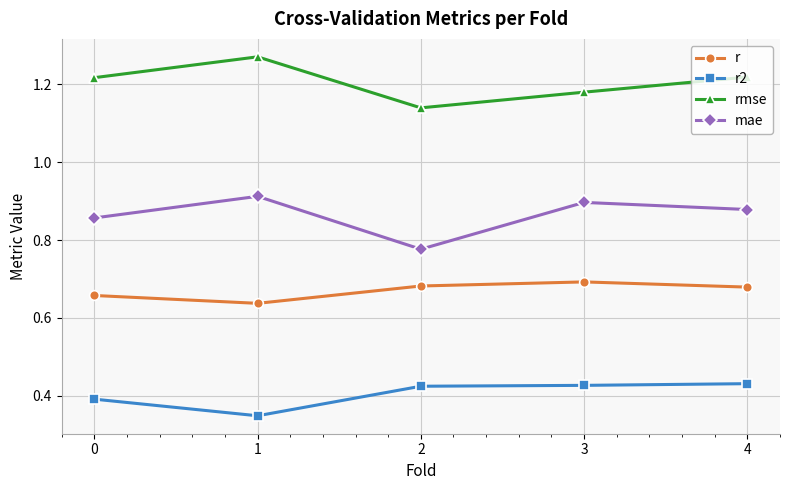

List the series in order of their peak value, highest first.

rmse, mae, r, r2